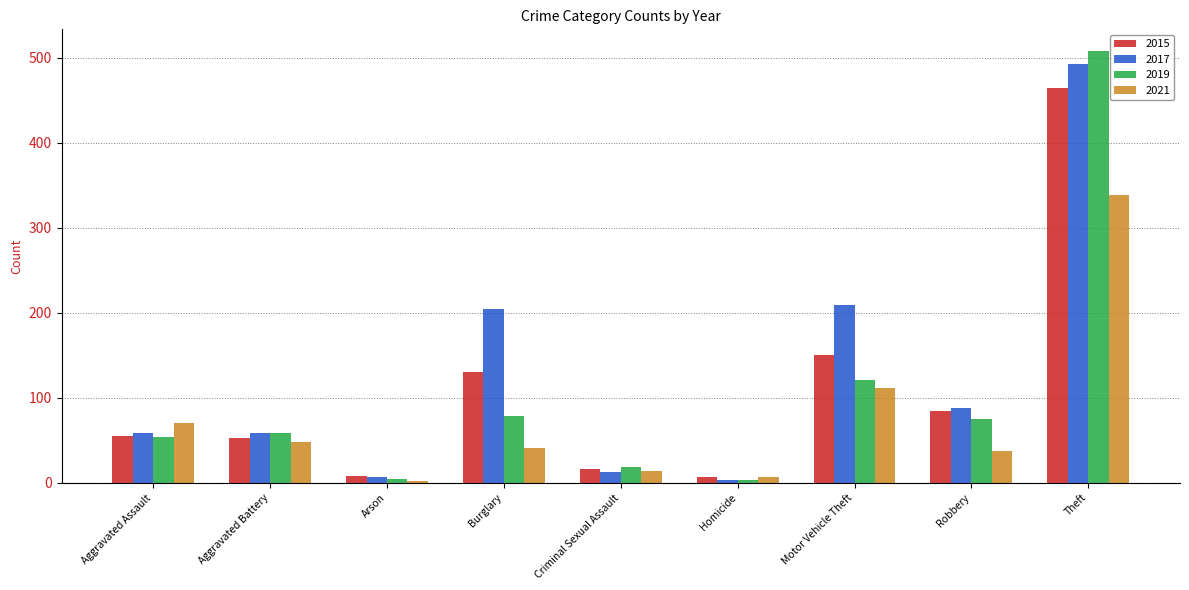

Are the bars horizontal?

No